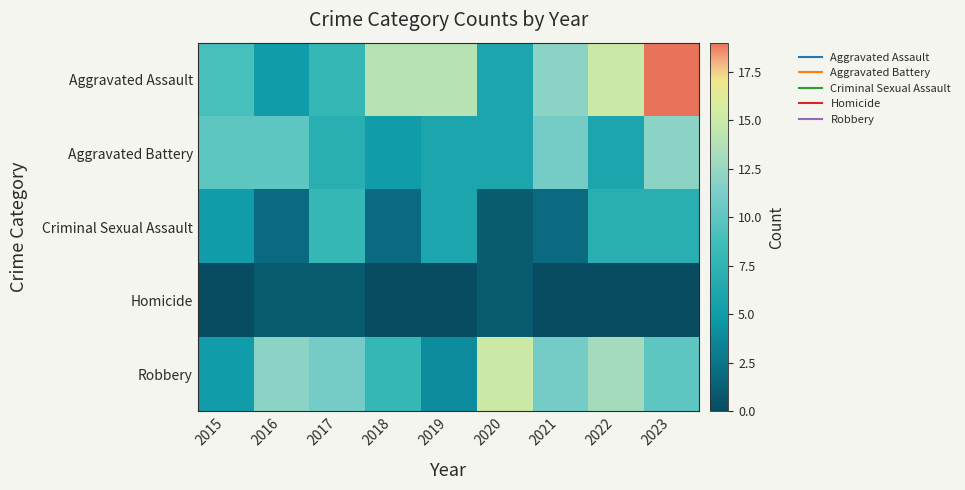

Between 2017 and 2016, which is larger?

2017